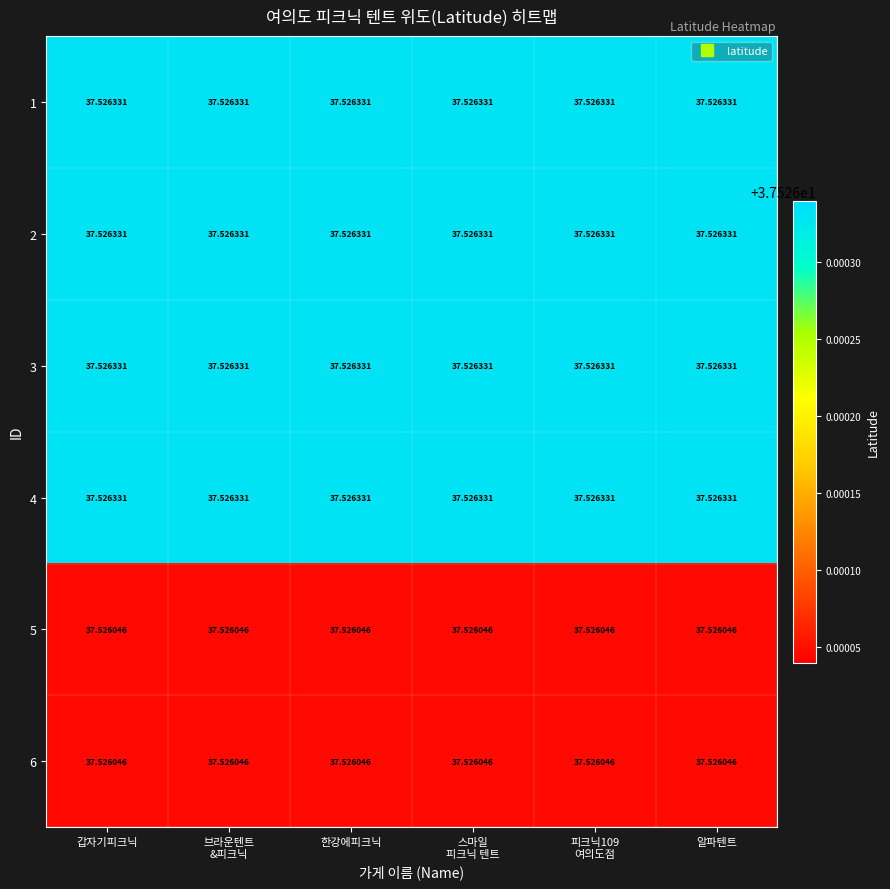

At which category is the sum across all series the highest?

갑자기피크닉